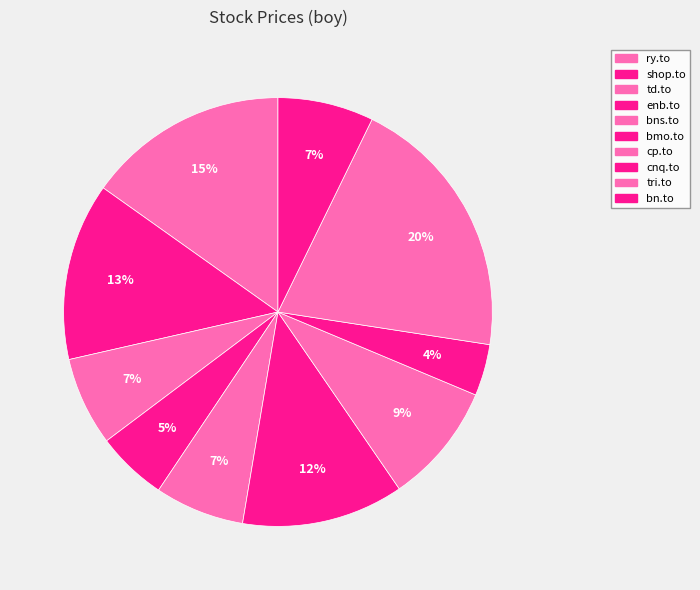

What is the ratio of the value at cnq.to to the value at tri.to?

0.2